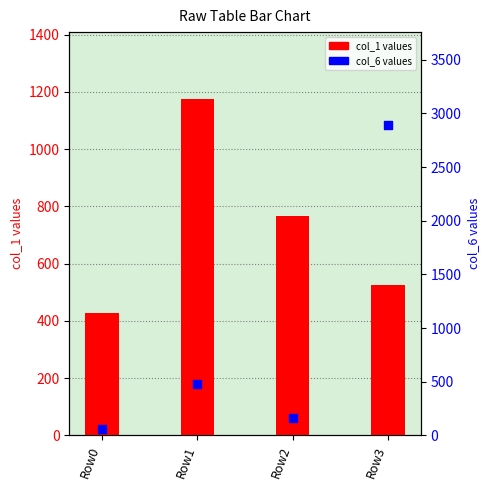

At which category is the sum across all series the highest?

Row3